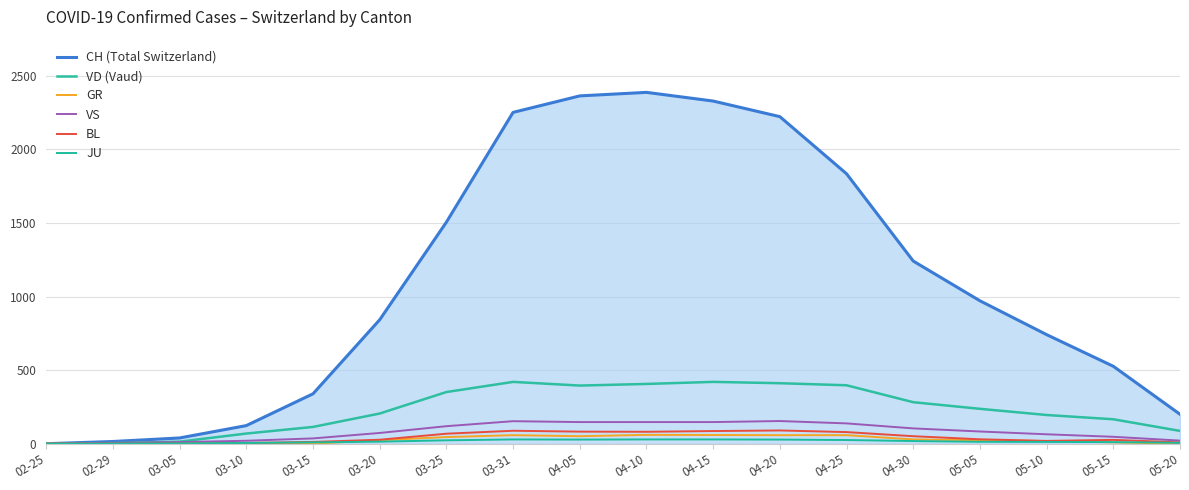

What is the difference between the maximum and minimum values in the CH (Total Switzerland) series?

2387